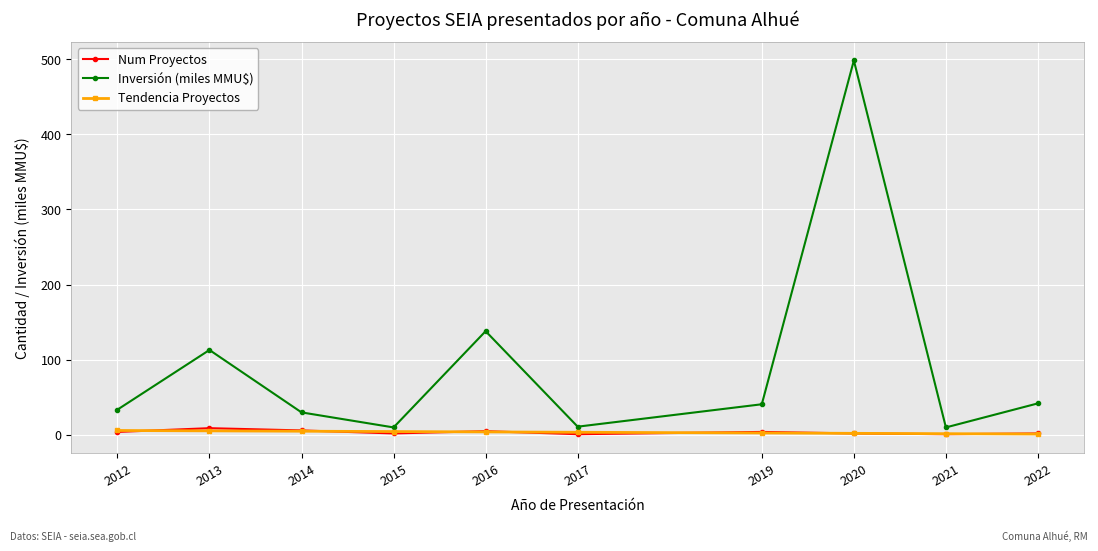

What are all the series names shown in the legend?

Num Proyectos, Inversión (miles MMU$), Tendencia Proyectos